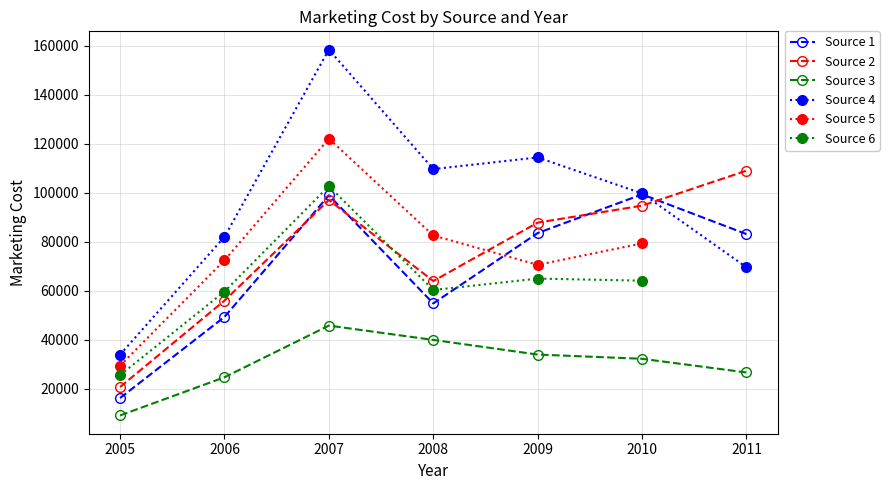

What is the sum of the Source 3 values at 2007 and 2010?

77944